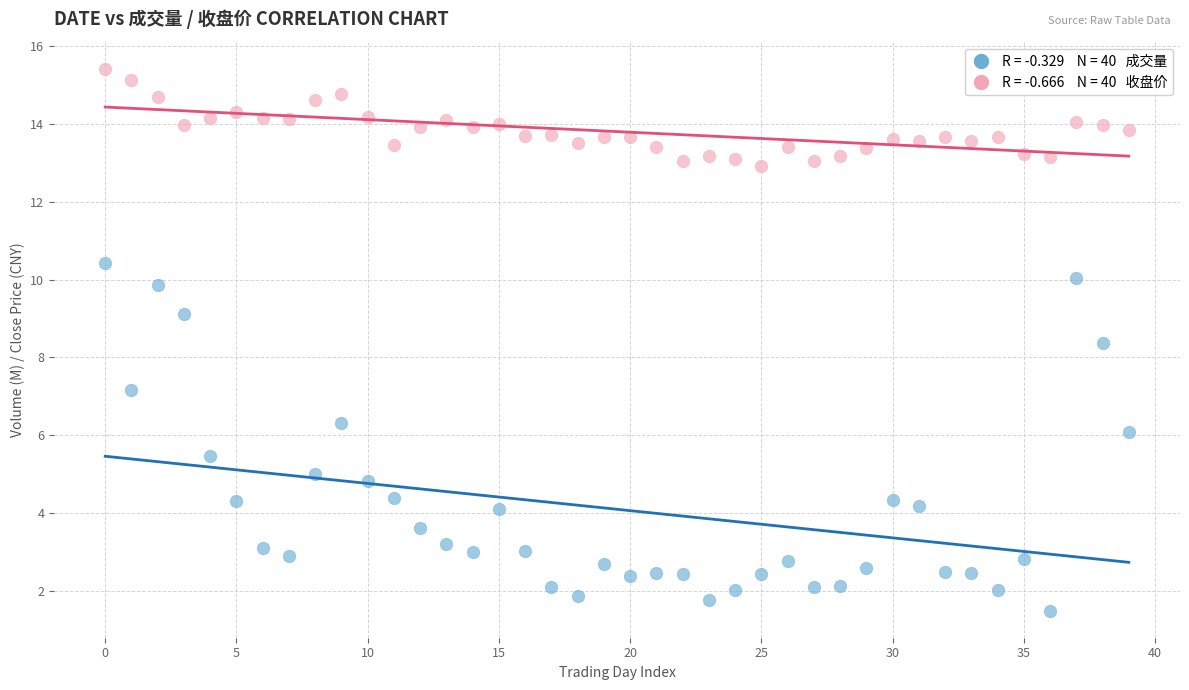

Across all data points, what is the range of Y values (max minus min)?

13.9